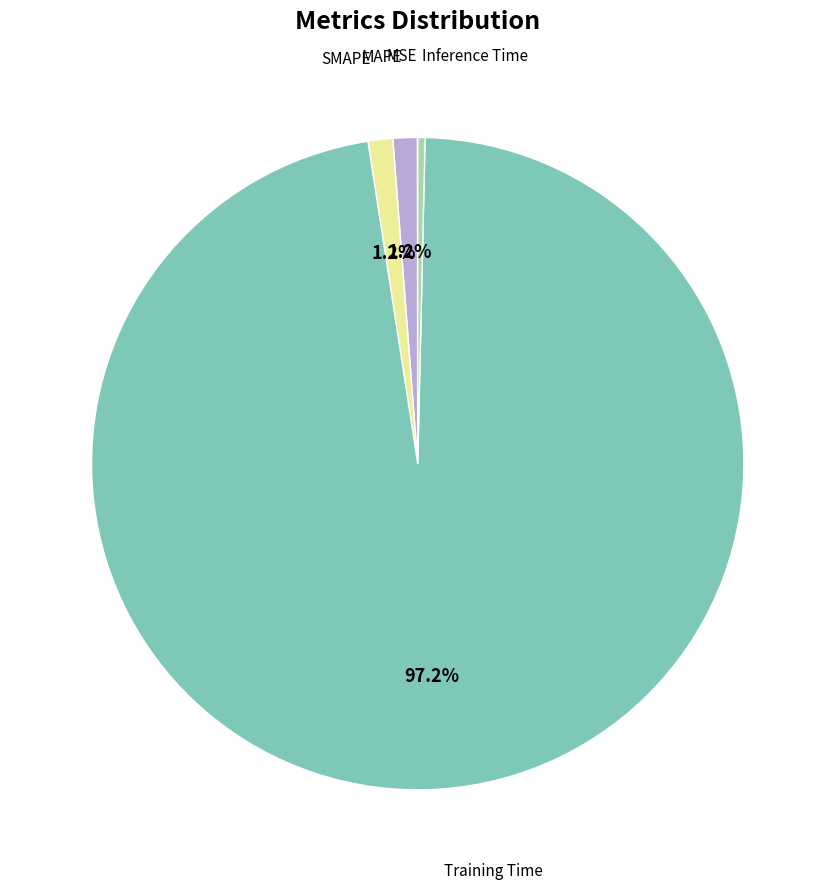

Is there any slice that represents more than half of the pie?

Yes